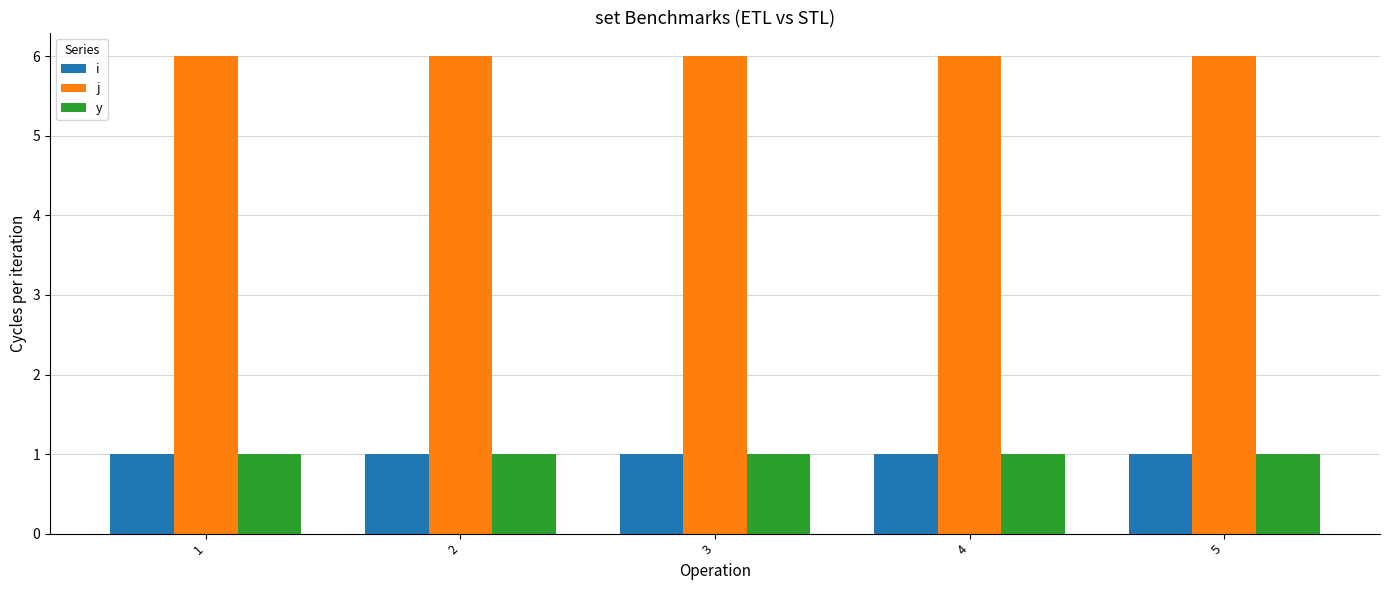

Which series has the largest total across all categories?

j